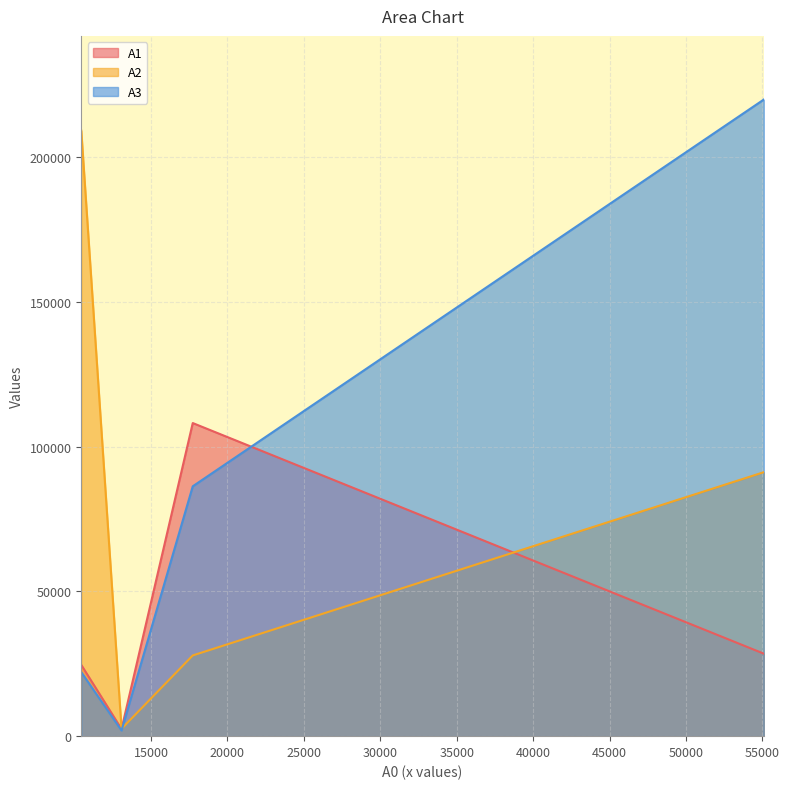

How many values in the A1 series are below 28505?

2